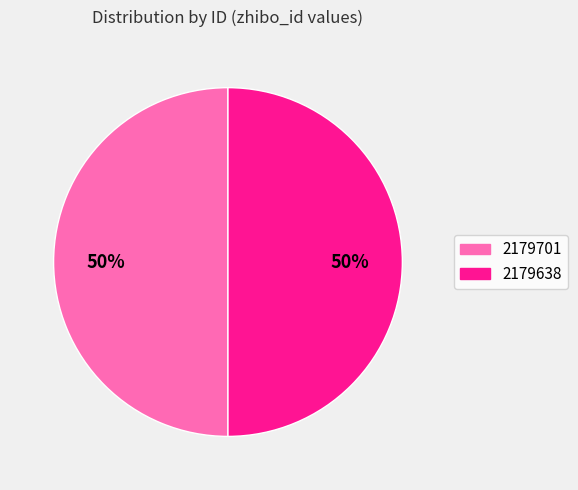

What percentage is the 2179638 slice, to the nearest percent?

50%